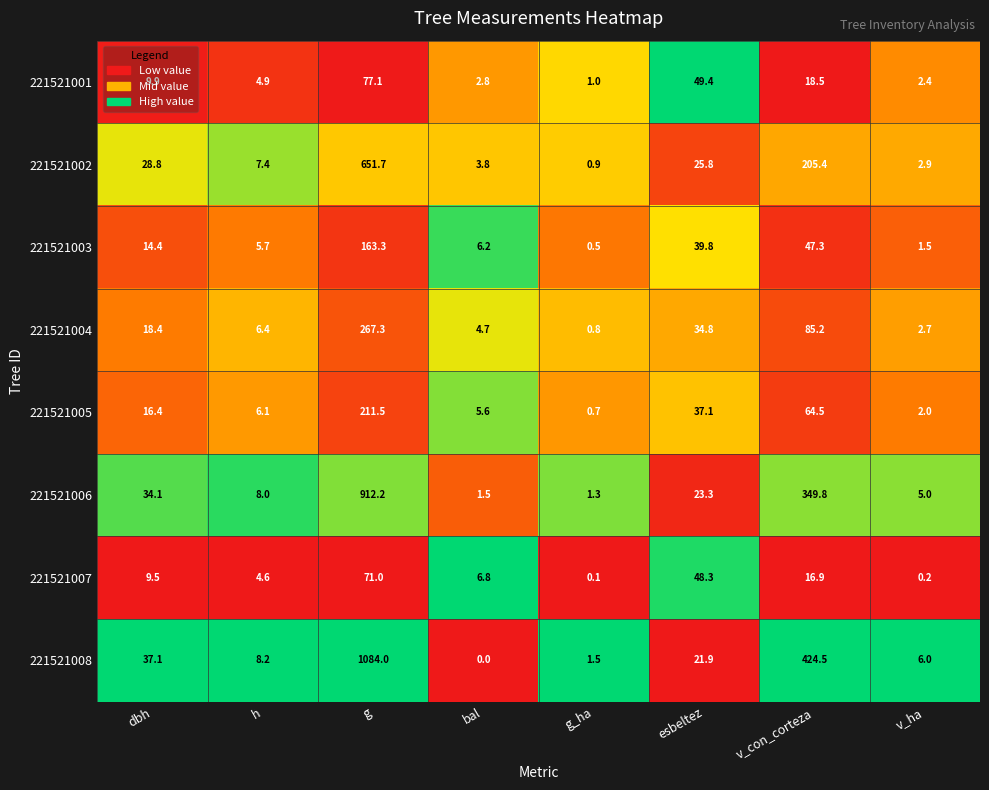

Which series changed the most between dbh and g?

221521008